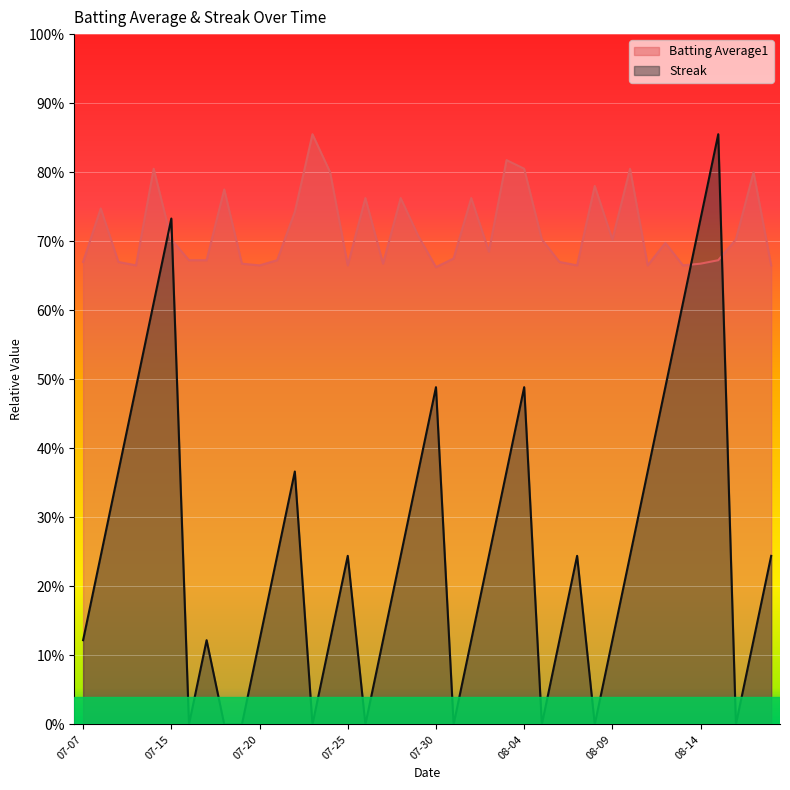

True or false: Batting Average1 and Streak intersect in this chart.

True